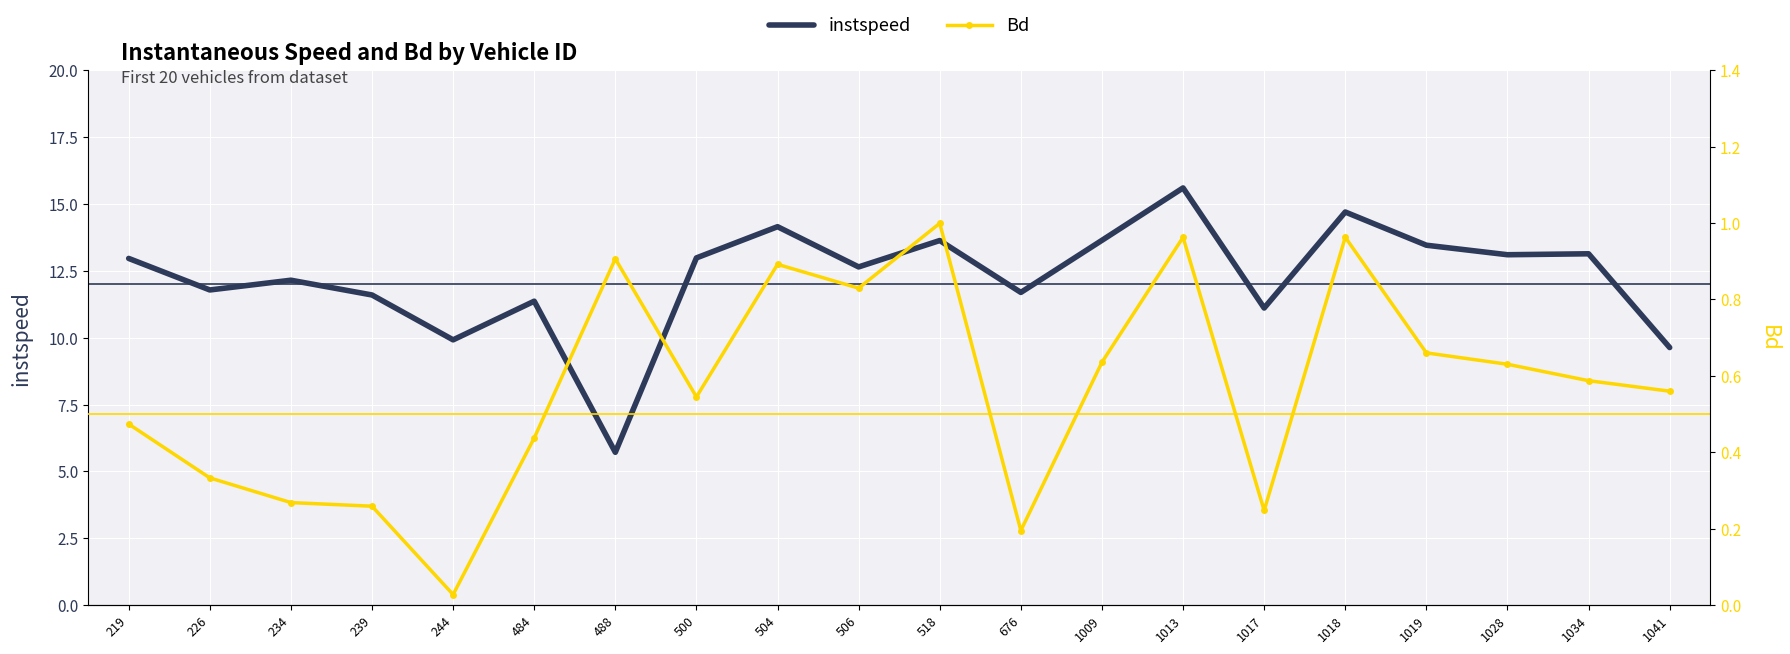

Rank the categories by Bd value from highest to lowest.

518, 1018, 1013, 488, 504, 506, 1019, 1009, 1028, 1034, 1041, 500, 219, 484, 226, 234, 239, 1017, 676, 244